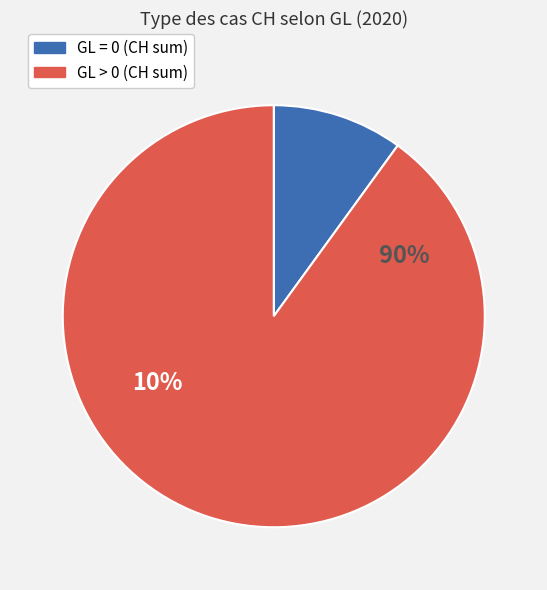

Does 2020-02-29 account for over 50% of the chart?

No